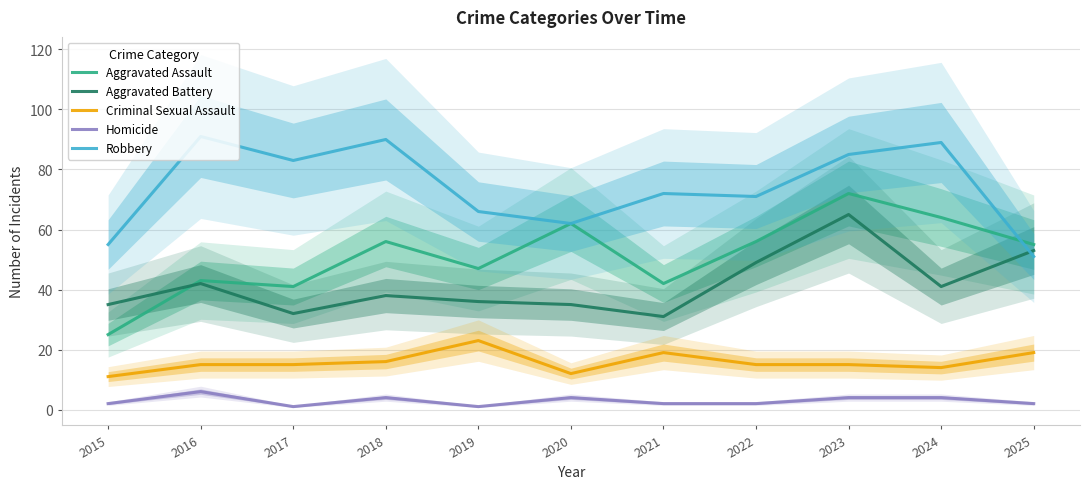

After their last crossing, which series has the higher values: Aggravated Assault or Robbery?

Aggravated Assault